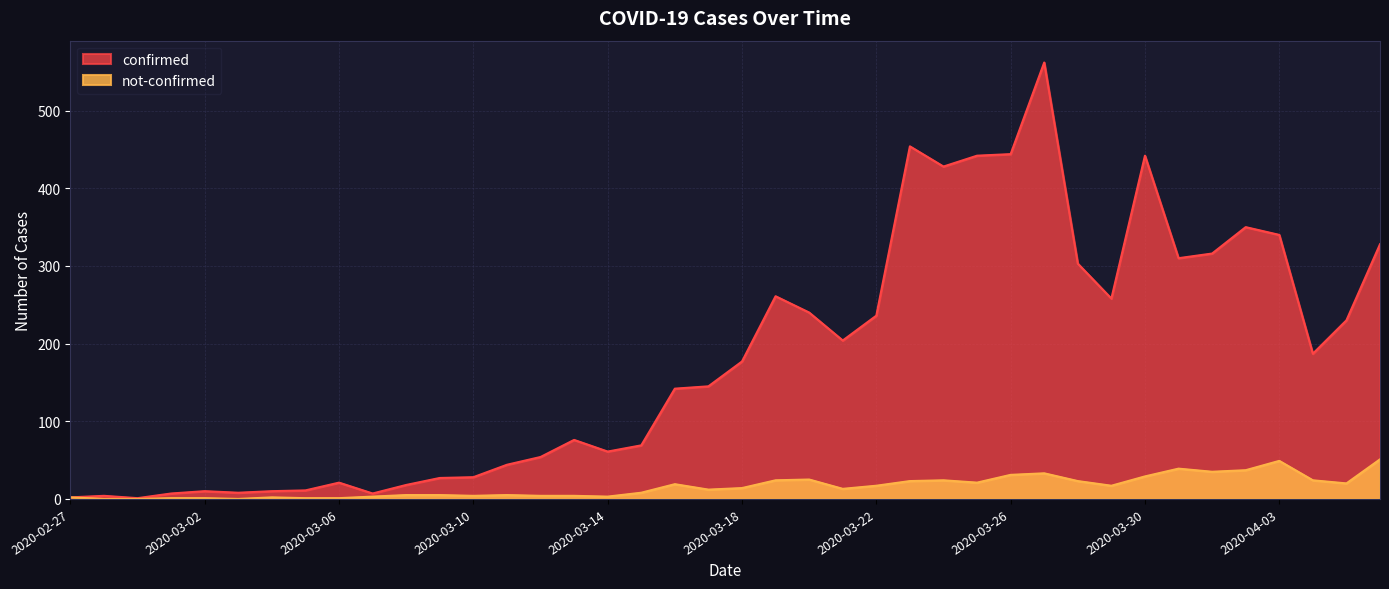

Where is not-confirmed nearest to the value 25?

2020-03-20